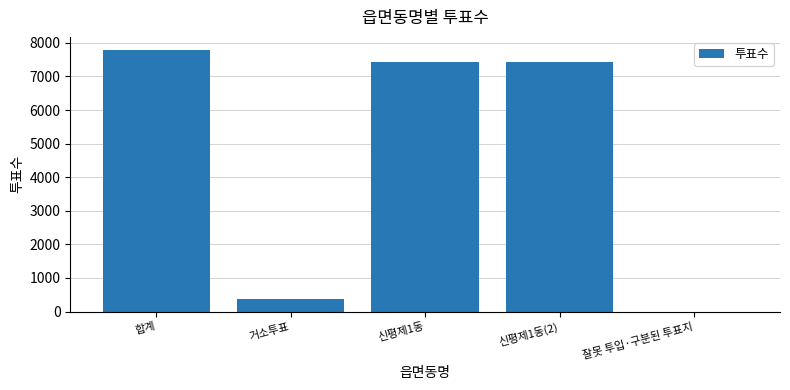

Approximately how many times larger is the value at 신평제1동(2) compared to 합계?

1.0